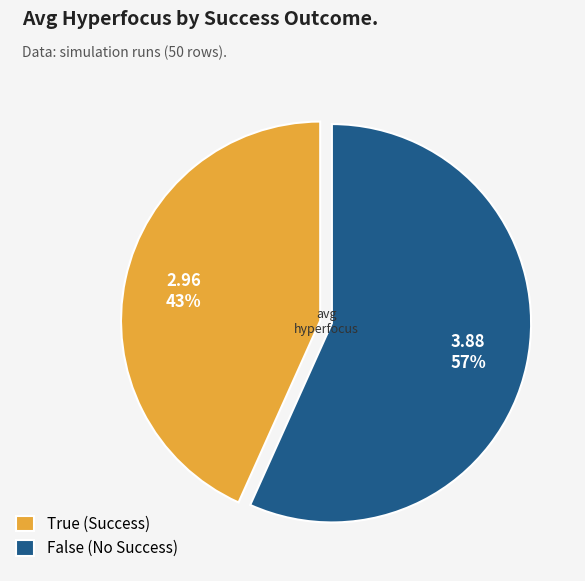

To the nearest percent, what portion does True represent?

43%